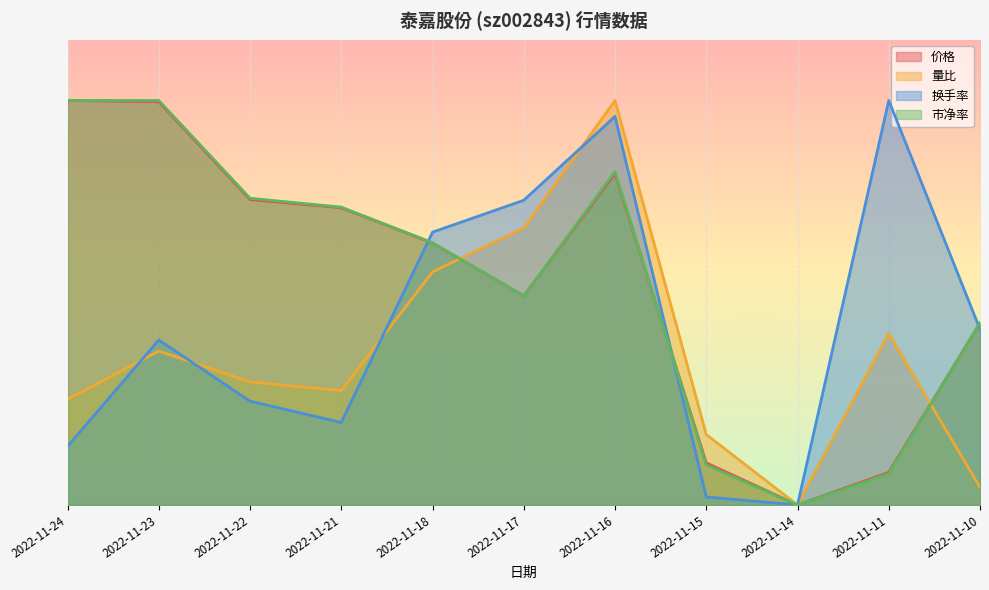

Count the number of categories in the chart.

11